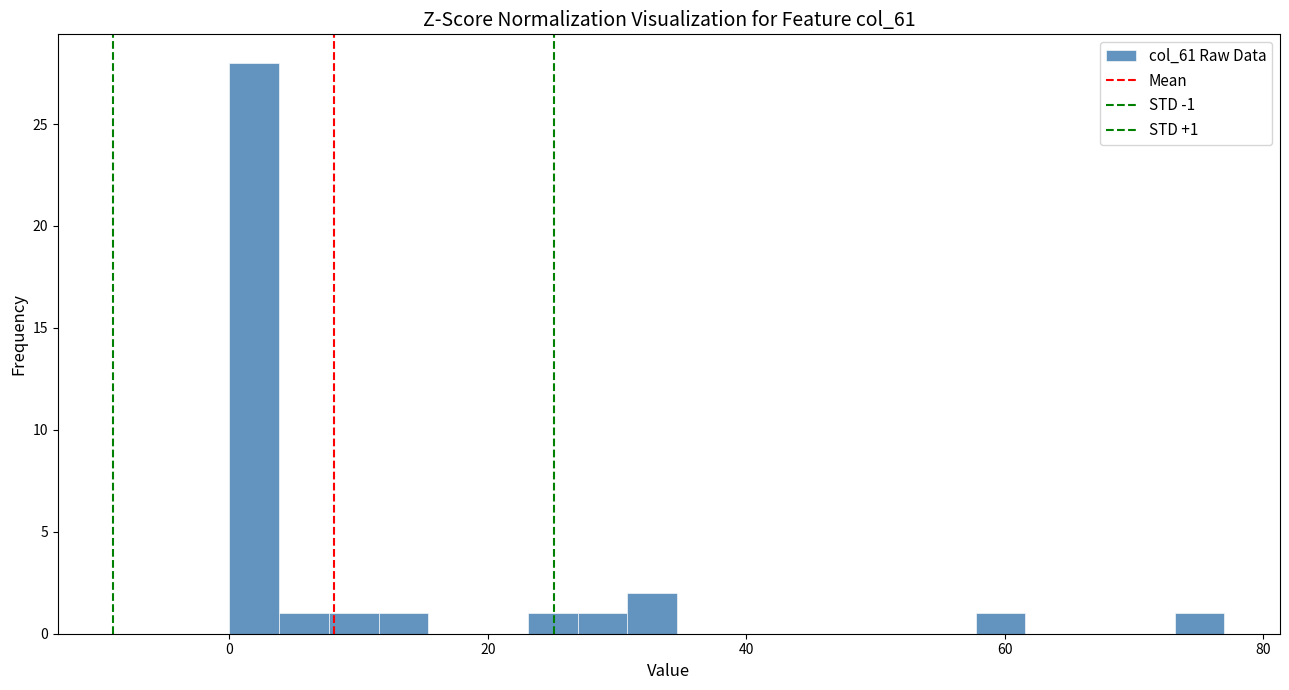

Read against the x-axis, roughly where is the centre of the tallest bar?

2